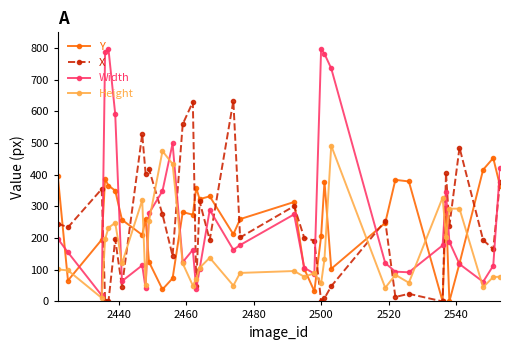

At how many categories does at least one series exceed 543?

9